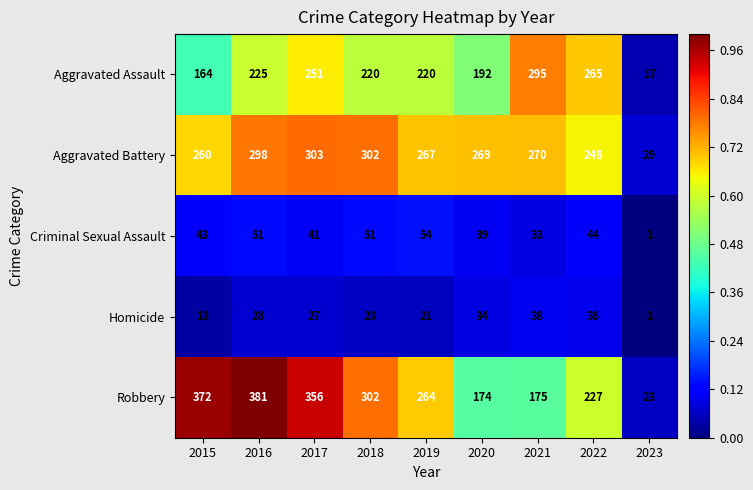

At which category is the sum across all series the highest?

2016